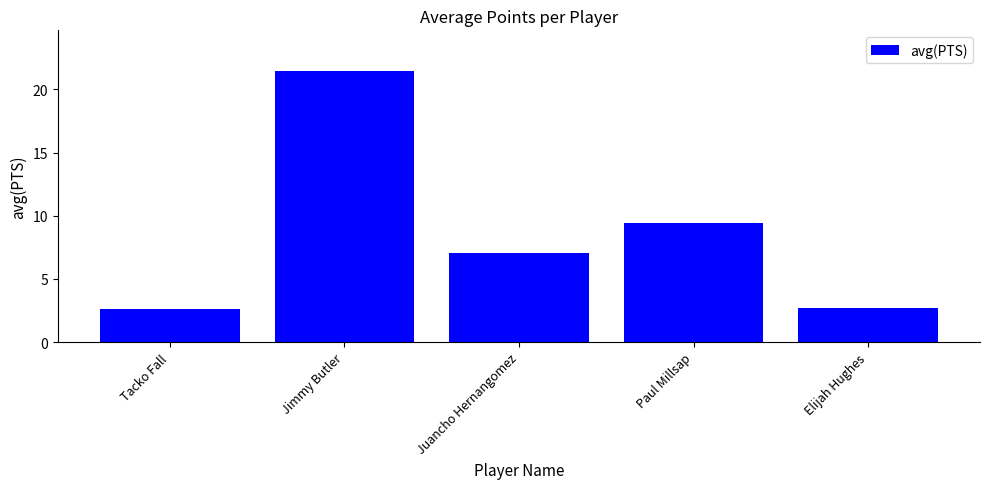

What is the label of the 1st bar from the right?

Elijah Hughes